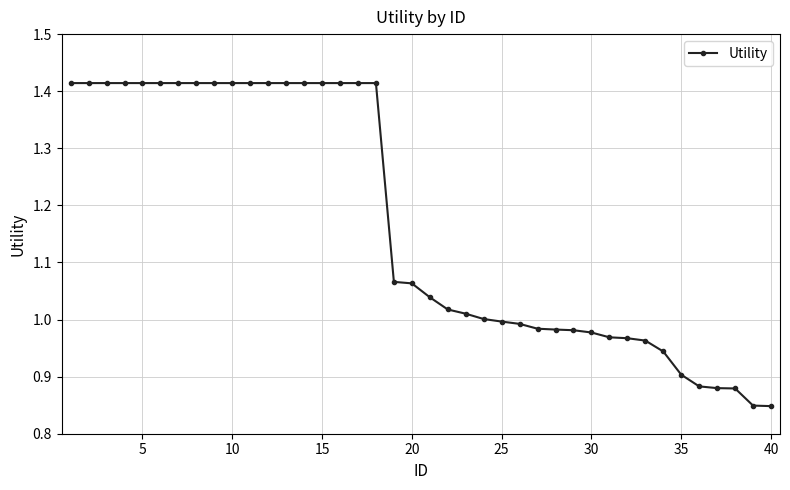

What is the sum of all values?

46.7